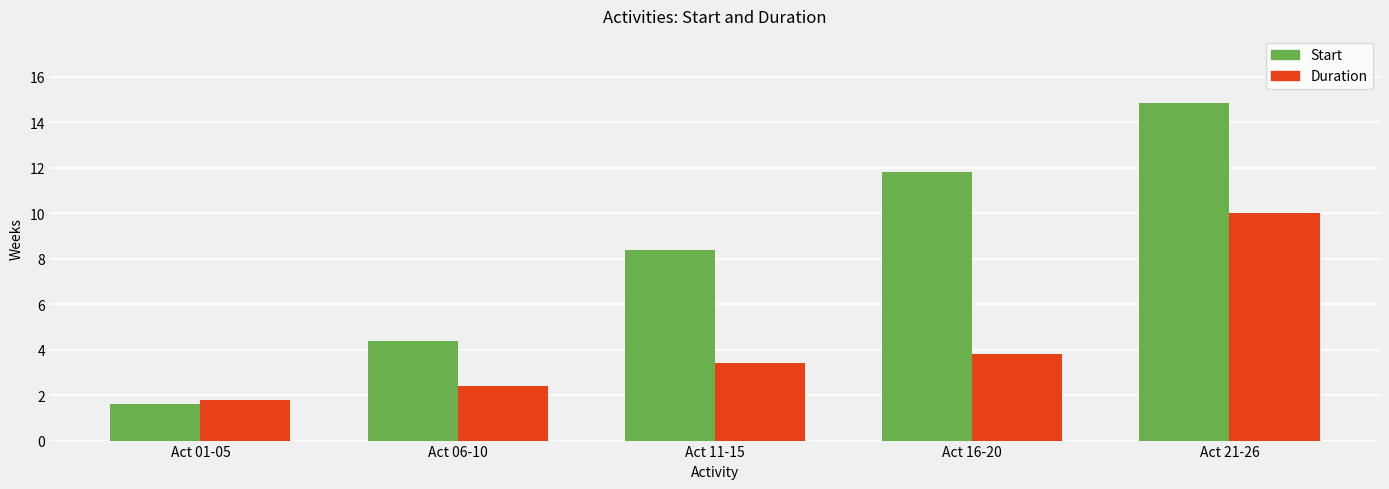

Which series has the largest range (max minus min)?

Start